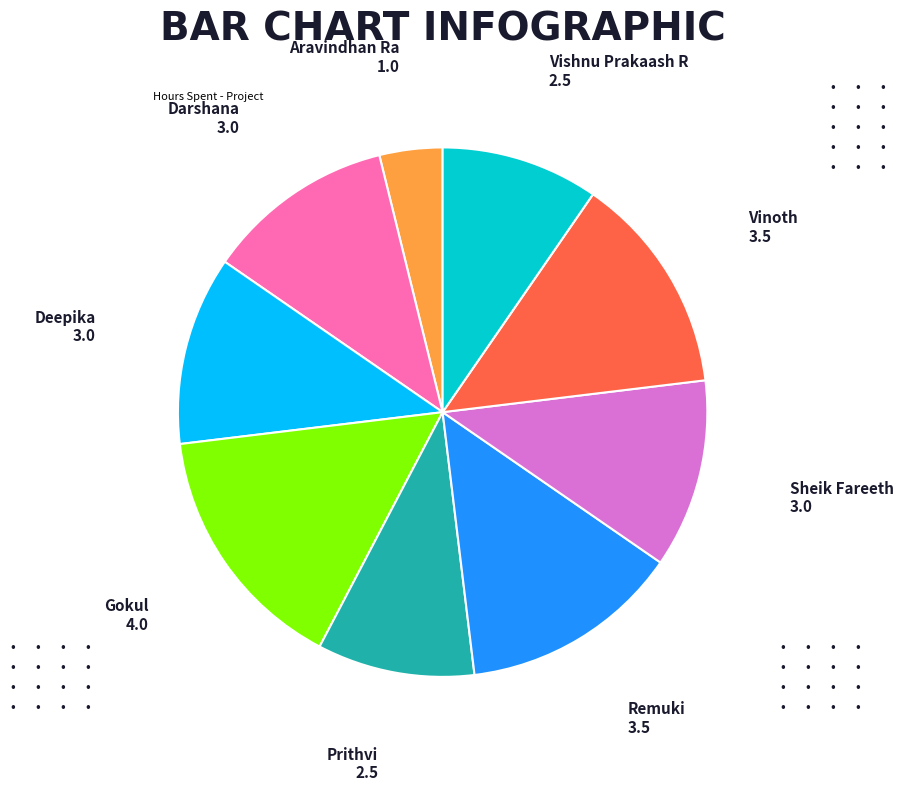

Is there a majority slice in this chart?

No